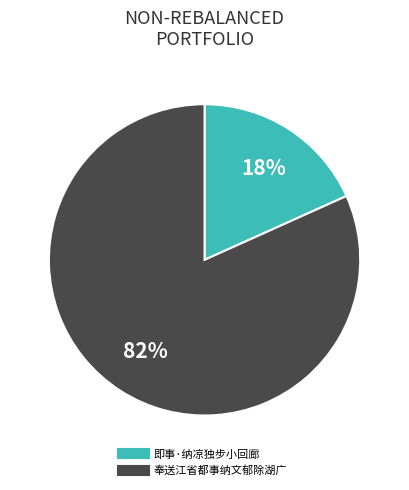

How many slices are in this pie chart?

2